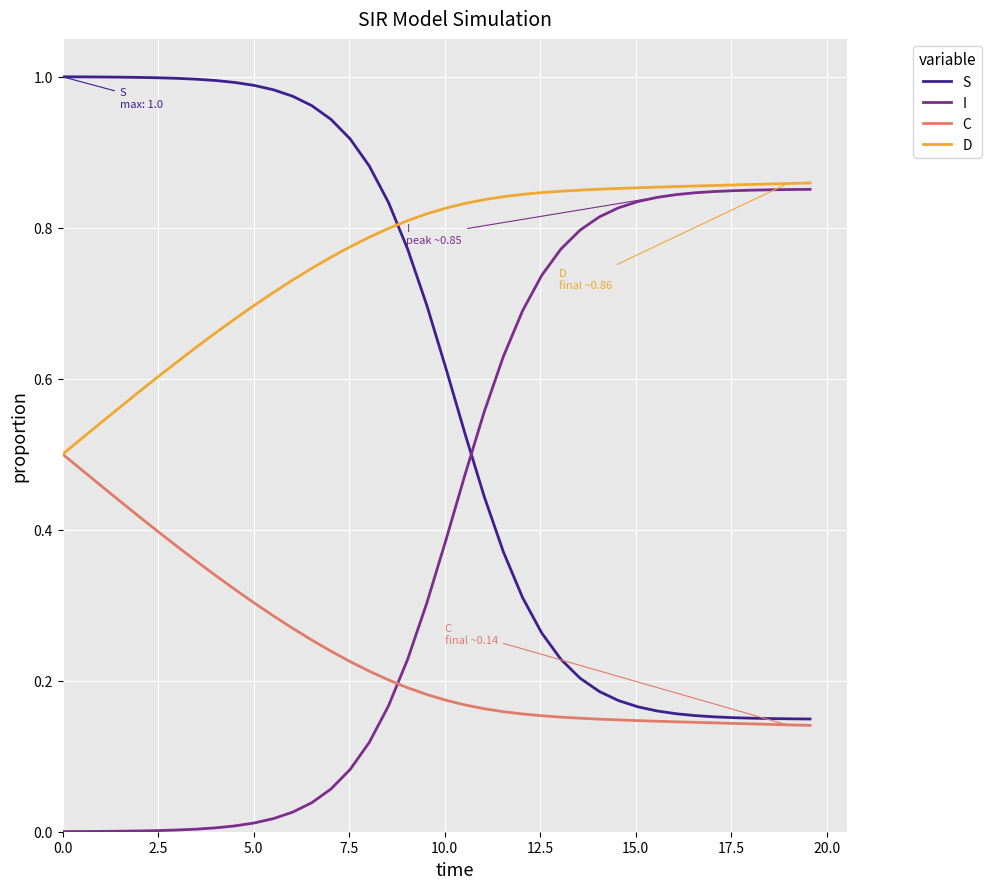

Which series ends up on top after the final intersection of I and S?

I